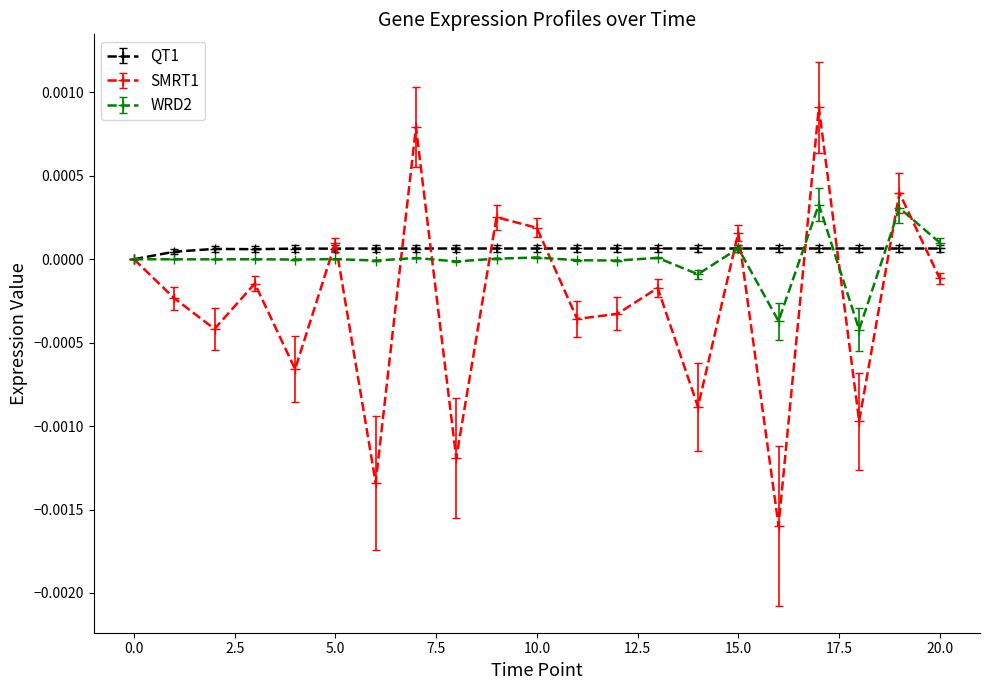

Does the chart have visible grid lines?

No